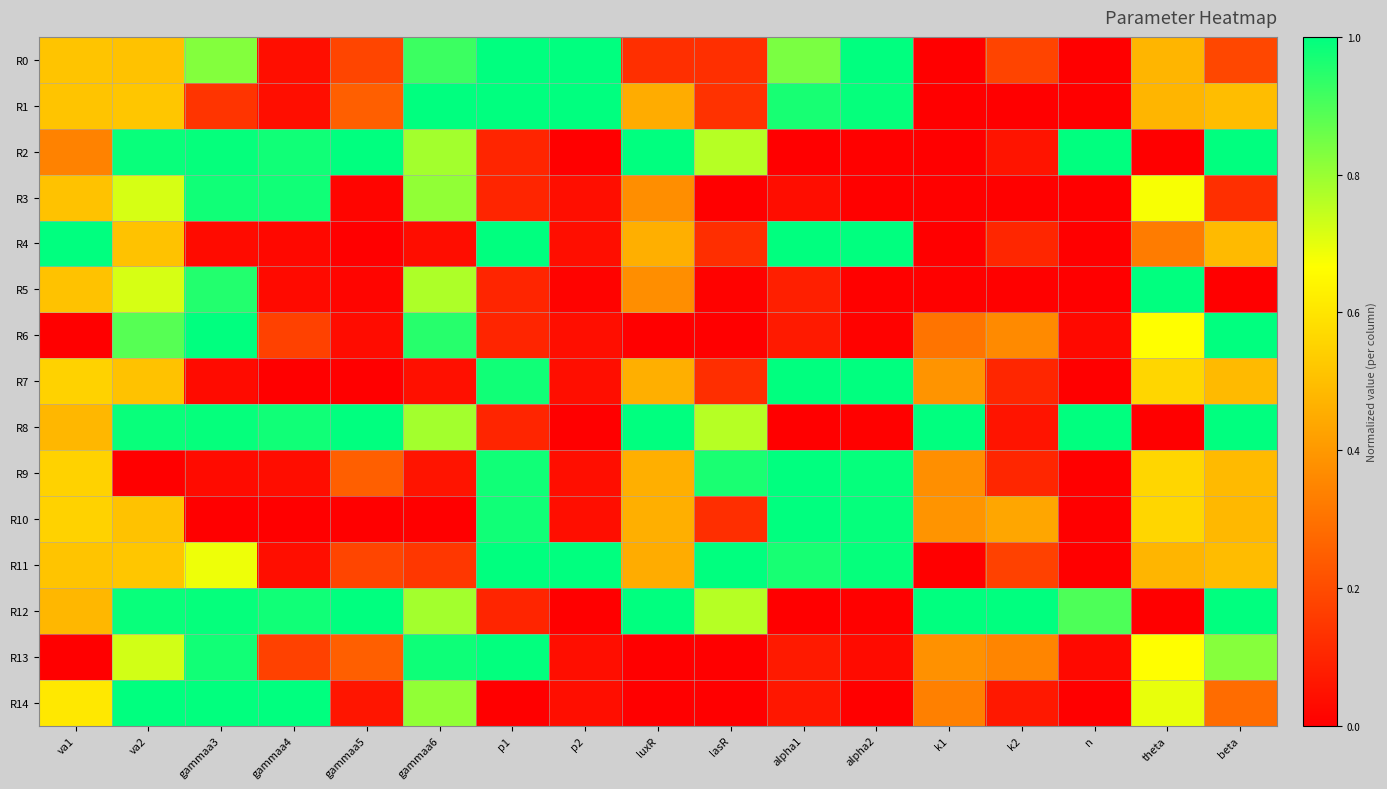

Count the number of categories in the chart.

17